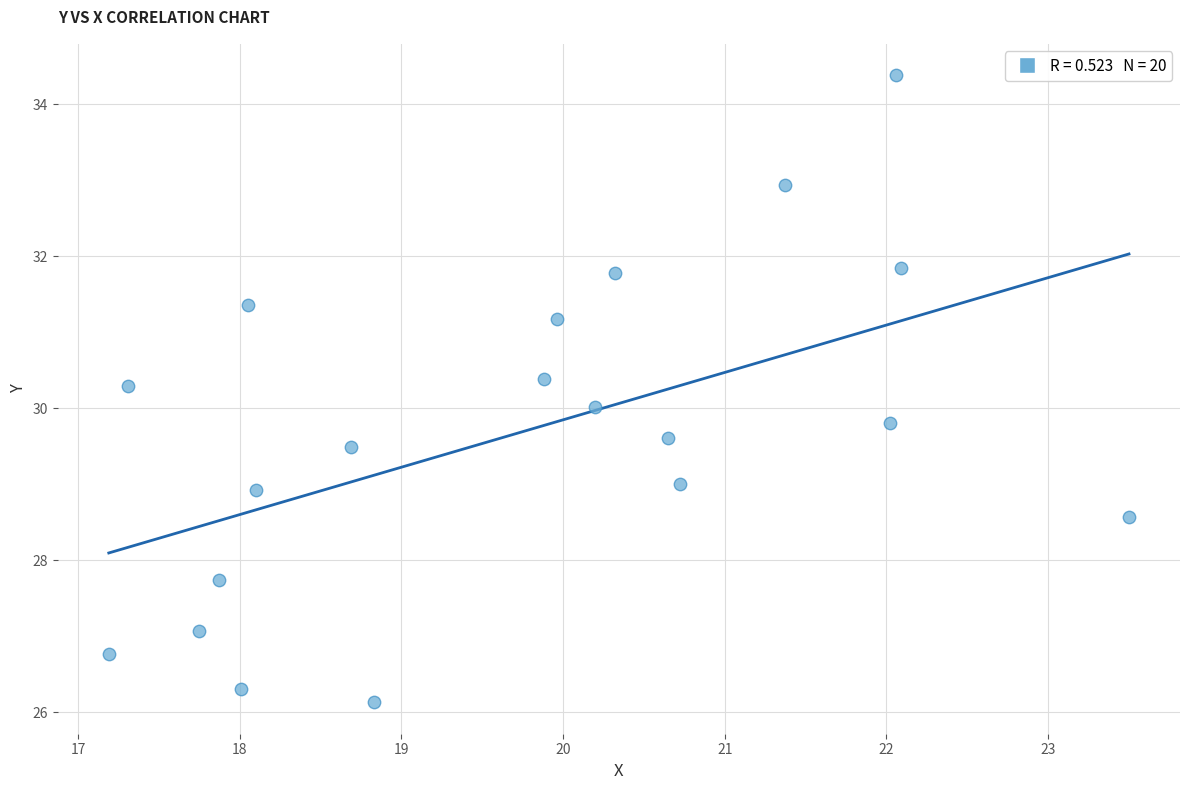

What is the range of X values (max minus min)?

6.3